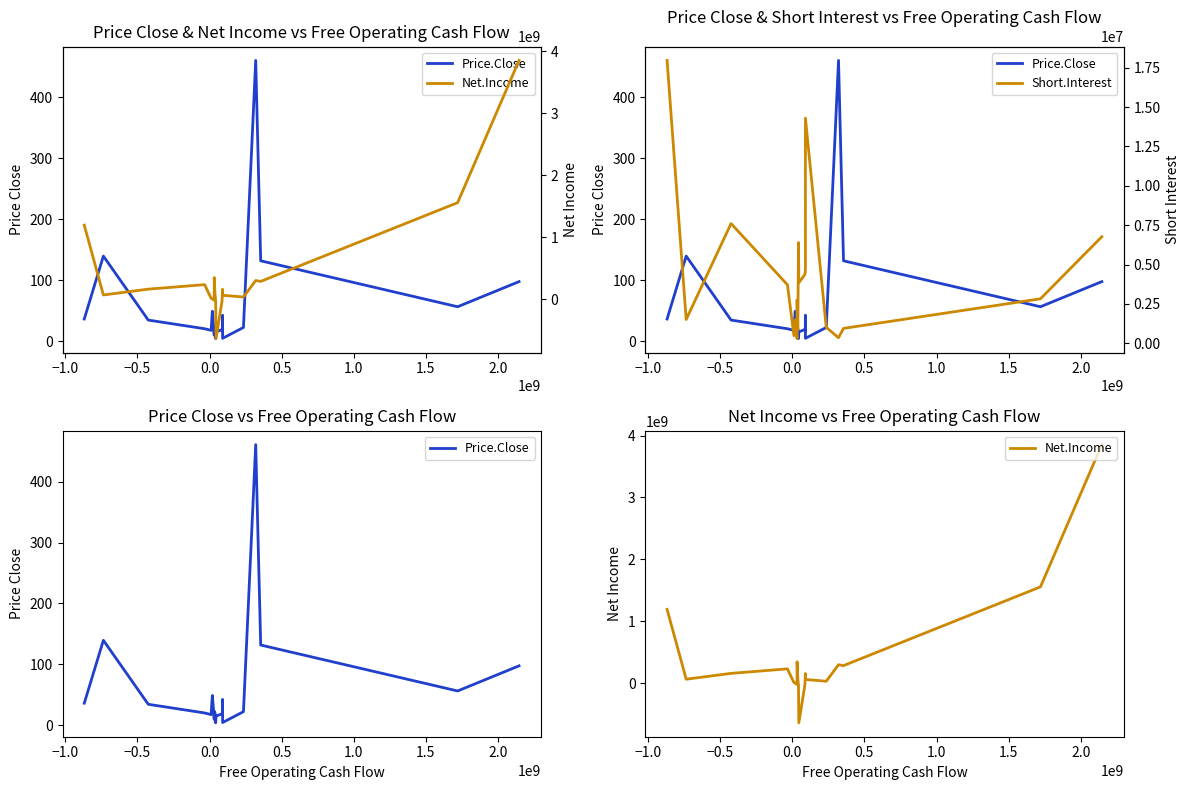

Which series ends up on top after the final intersection of Price.Close and Net.Income?

Net.Income